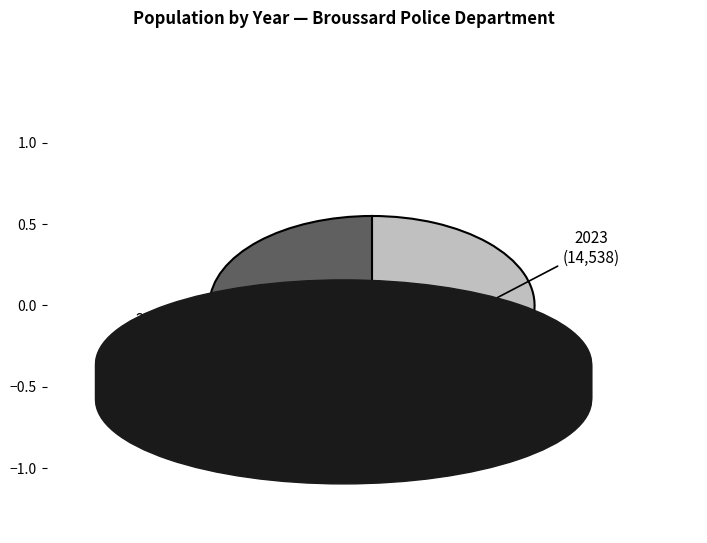

Rank the categories by value from highest to lowest.

2023, 2022